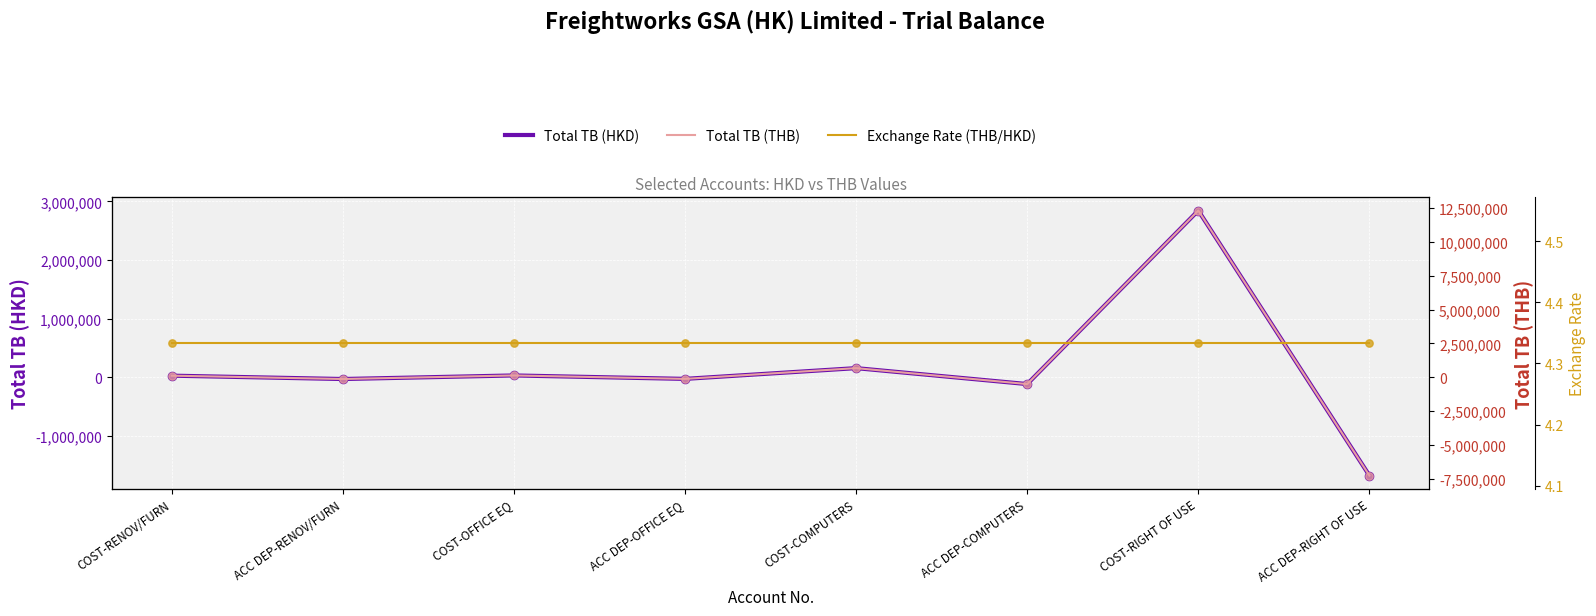

At how many categories does at least one series exceed -6467105?

8